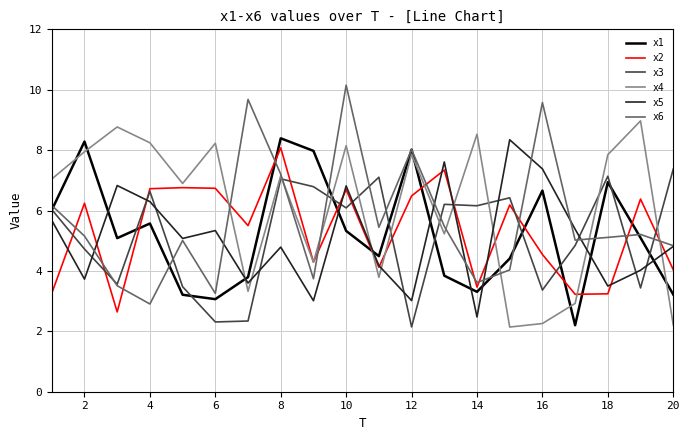

What is the minimum value for x5?

2.5